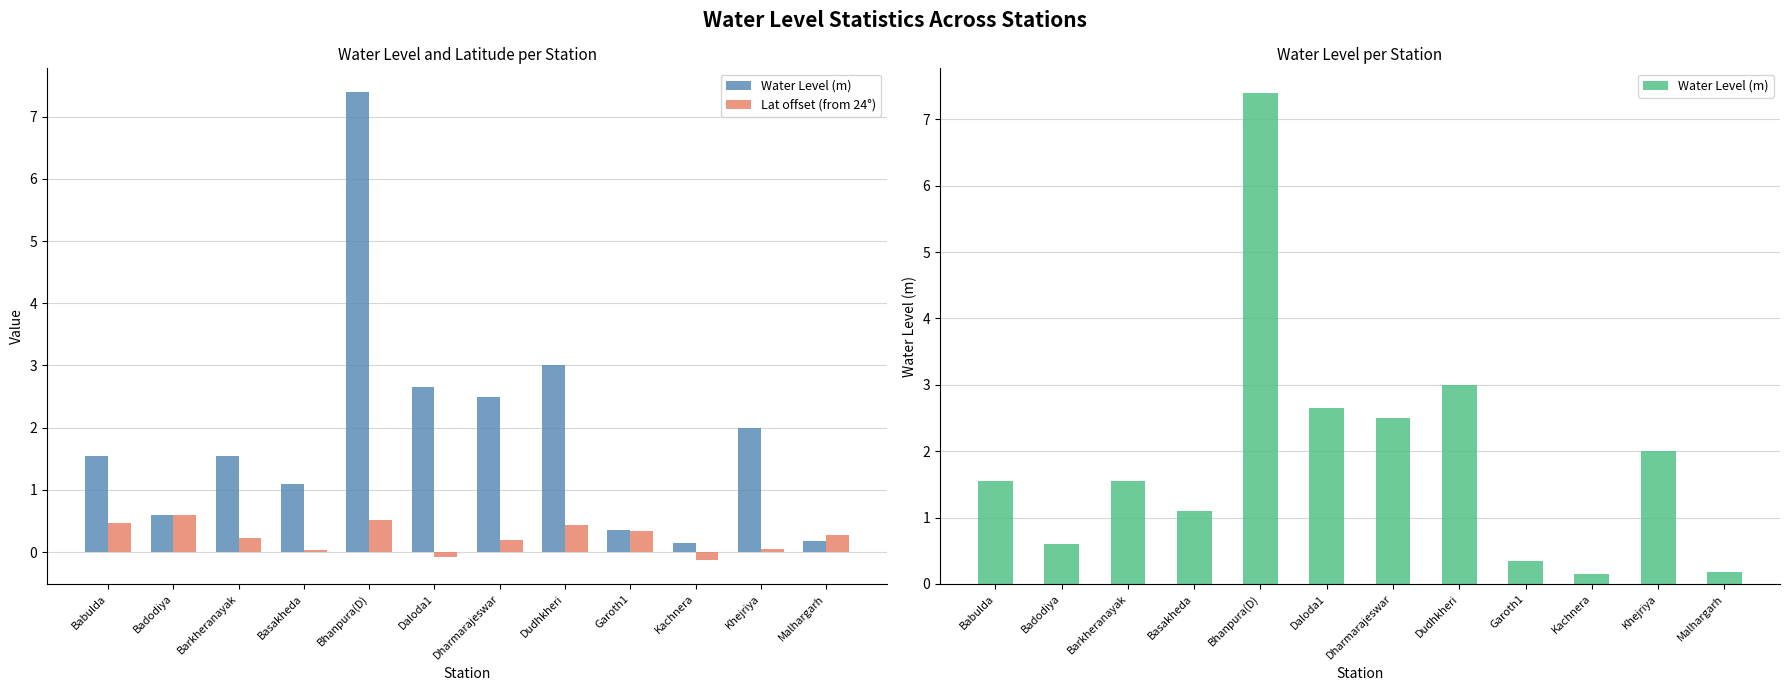

Does the chart contain stacked bars?

No